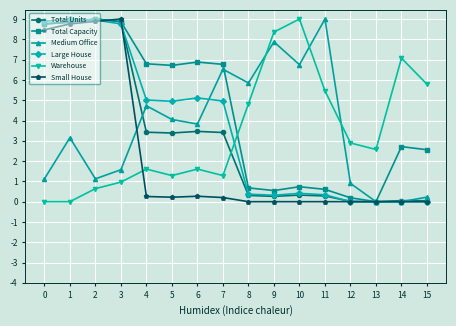

Count the number of data series in this chart.

6